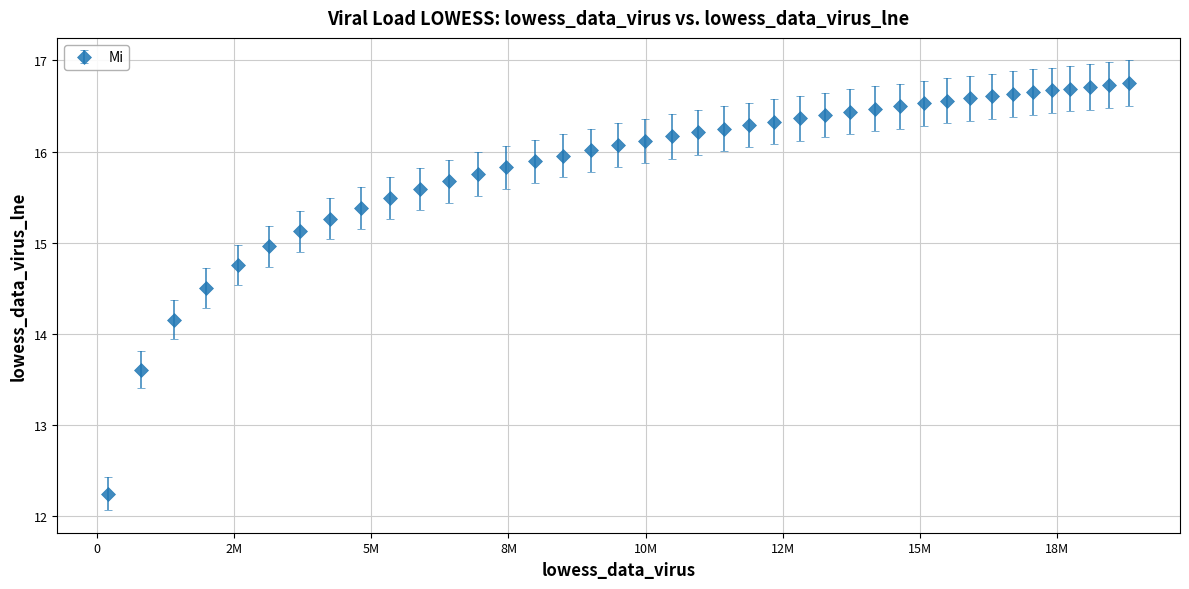

What is the difference between the second highest and second lowest values?

3.1